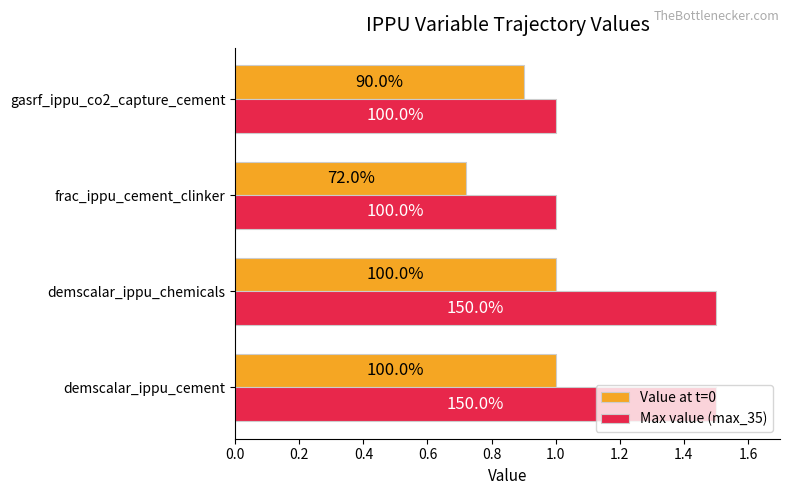

What is the difference between the maximum and minimum values in the Max value (max_35) series?

0.5